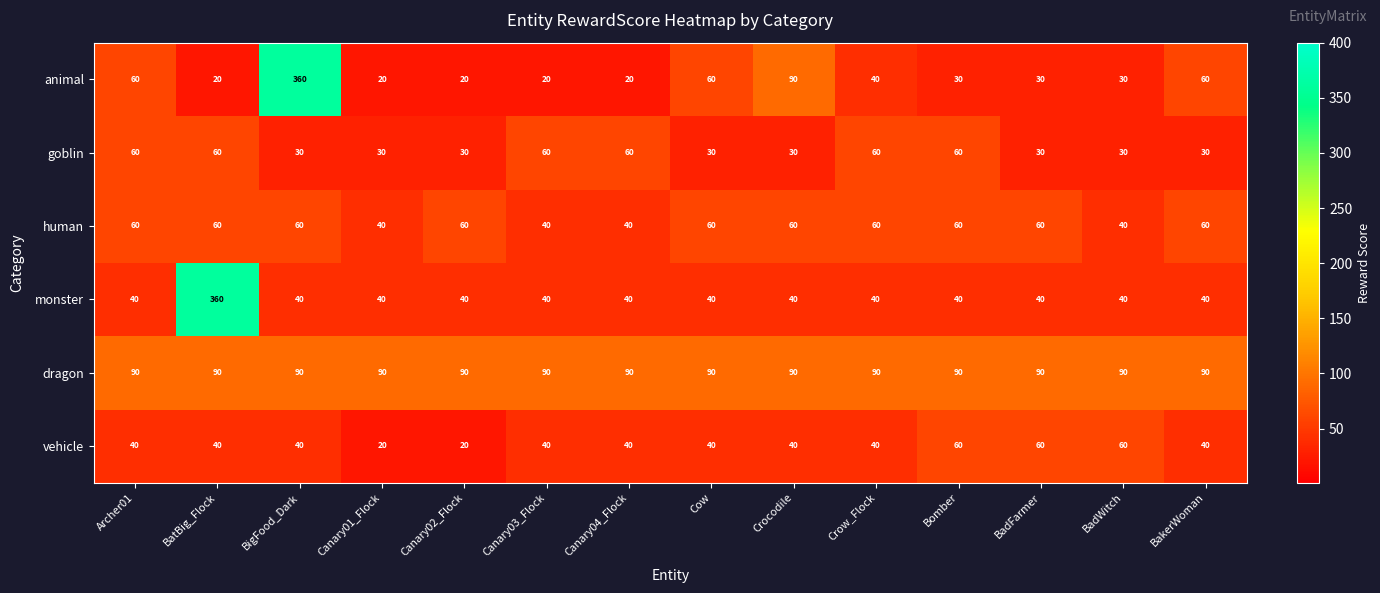

Which series has the widest spread of values?

animal